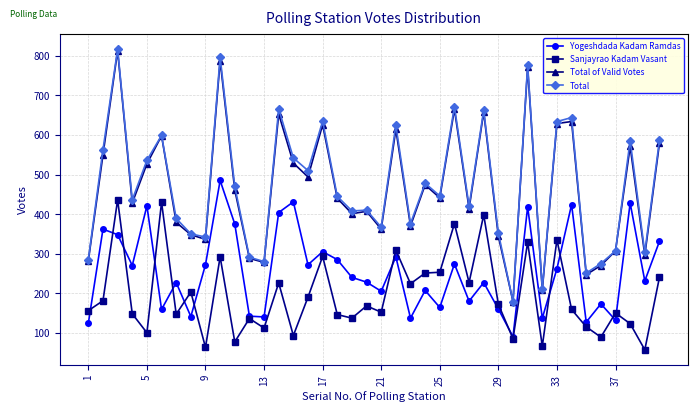

True or false: Total and Sanjayrao Kadam Vasant cross at least once.

False